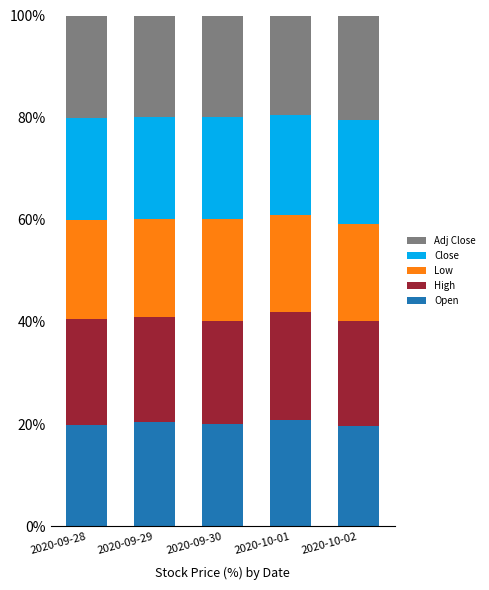

What is the total value across all series at 2020-09-29?

100.0